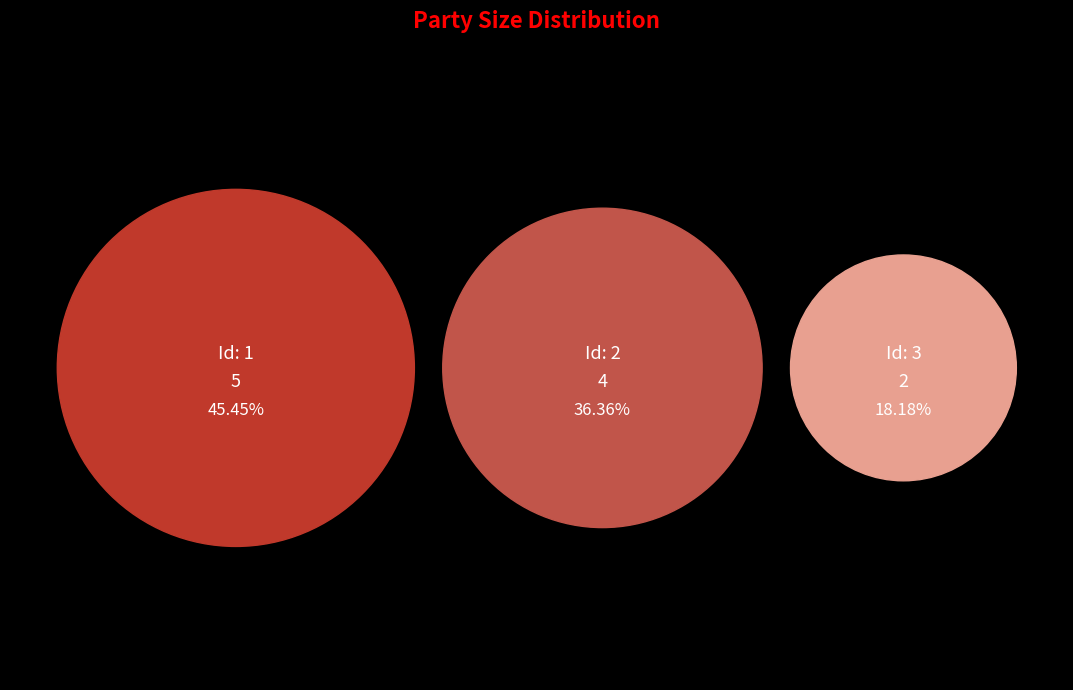

What is the smallest slice in the pie chart?

3